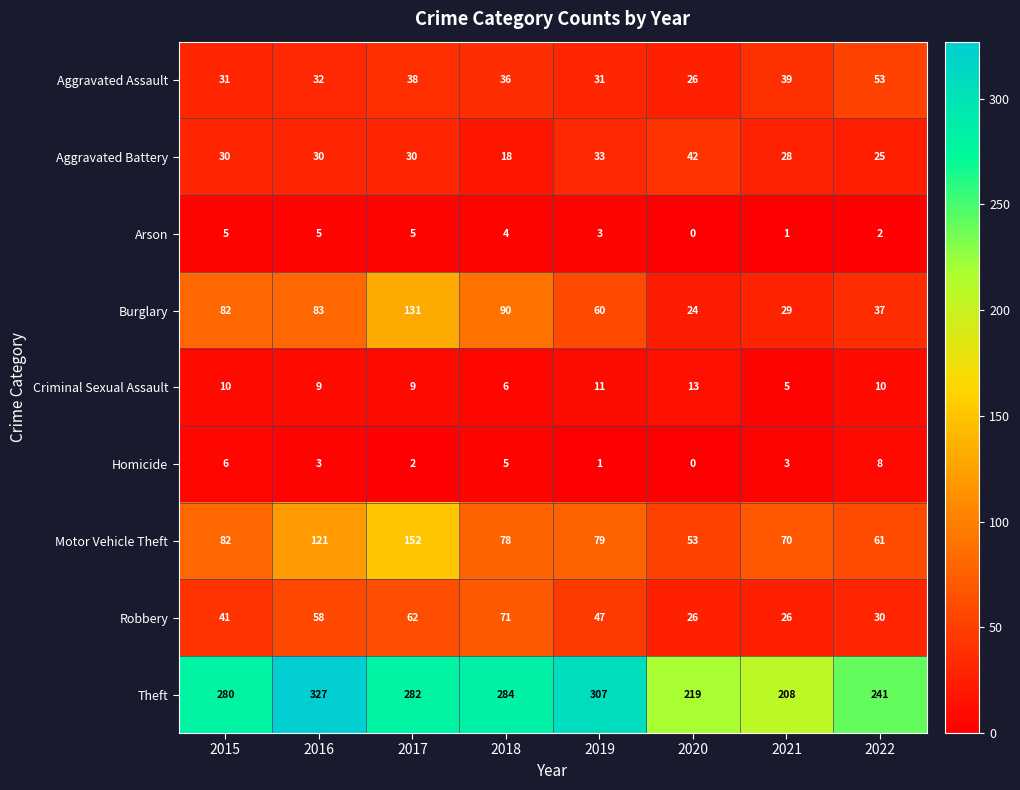

At 2017, list the series in order from largest to smallest.

Theft, Motor Vehicle Theft, Burglary, Robbery, Aggravated Assault, Aggravated Battery, Criminal Sexual Assault, Arson, Homicide